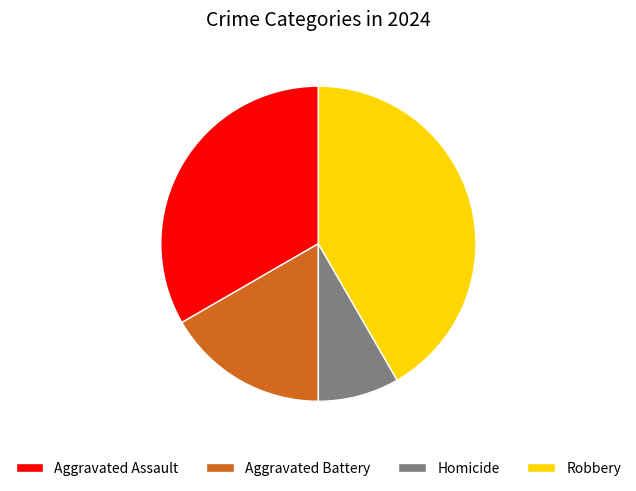

The Homicide slice represents 8% of the pie. True or false?

True